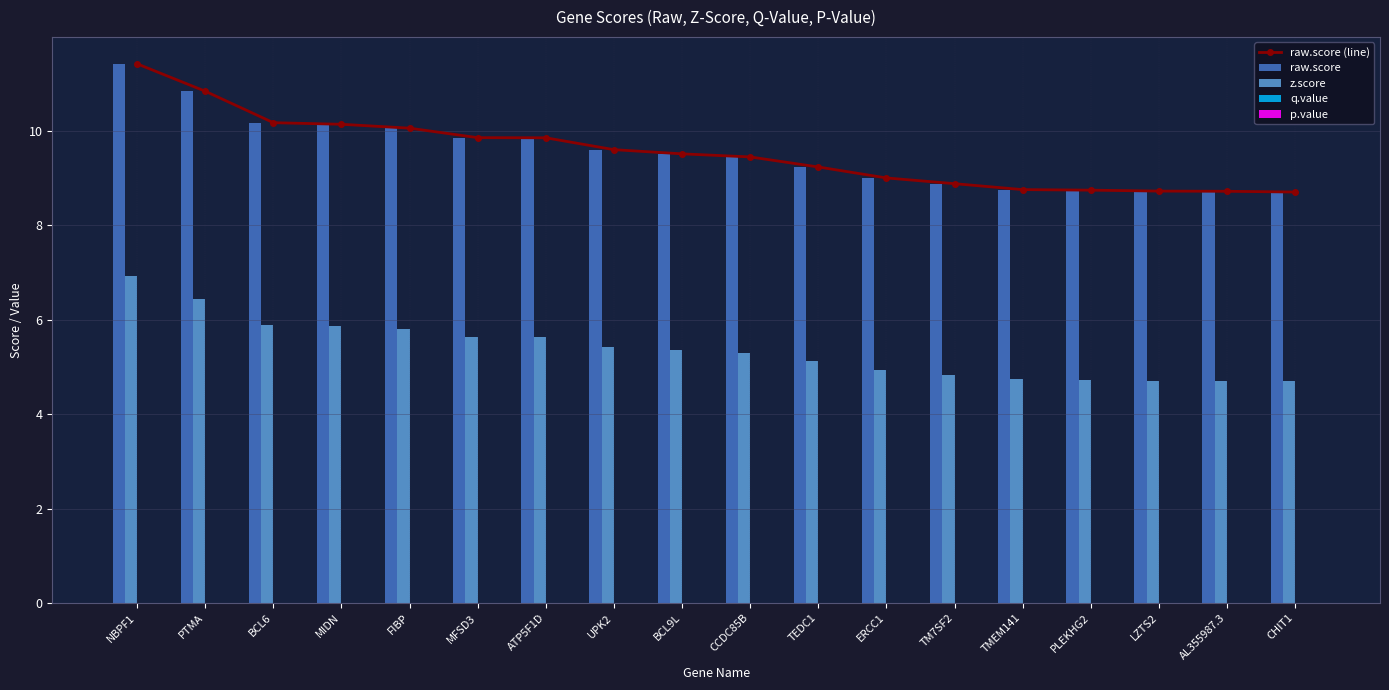

How many values in the p.value series exceed 0?

8